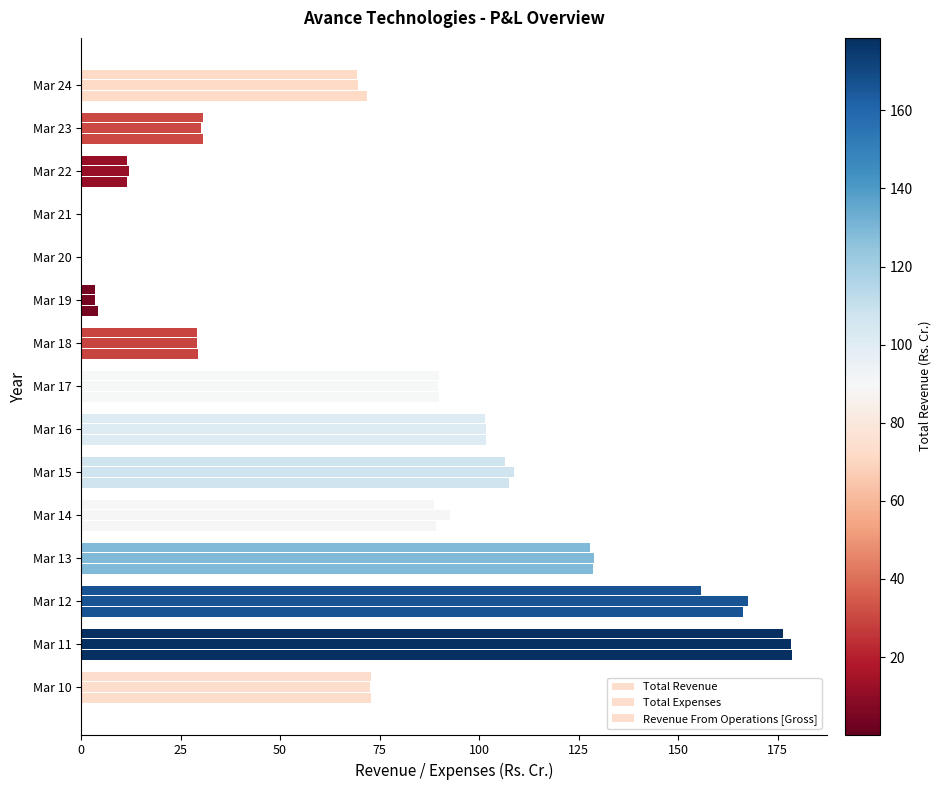

What position from the left is 125?

6